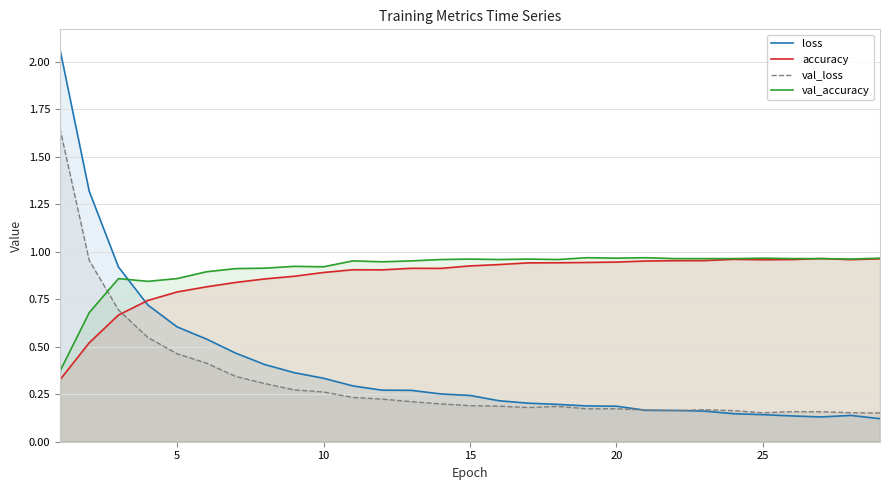

What are all the series names shown in the legend?

loss, accuracy, val_loss, val_accuracy